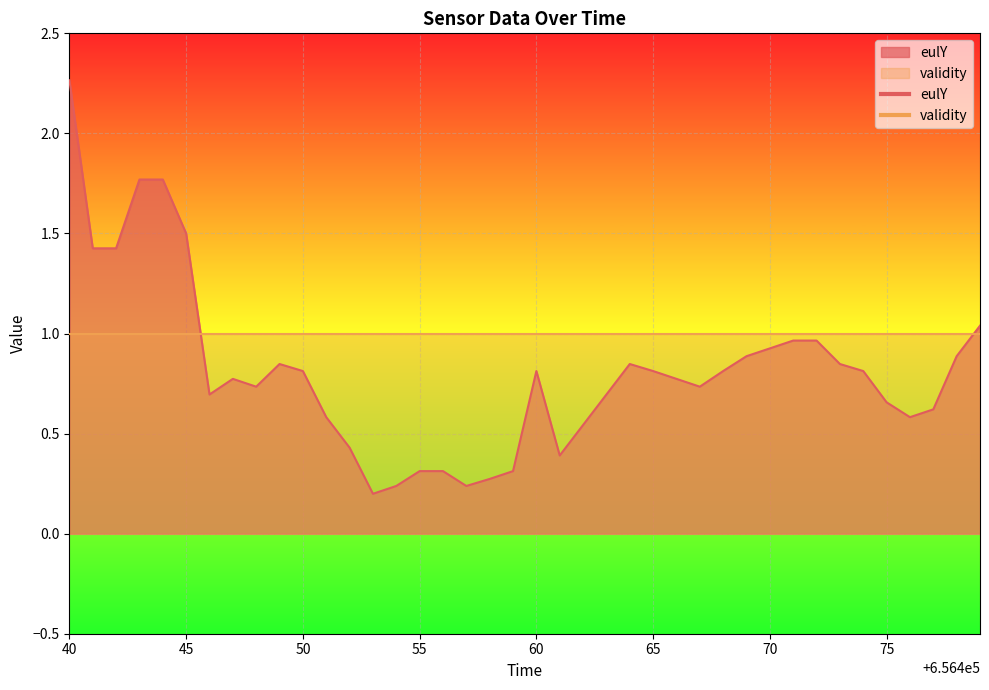

Reading right to left, what are all the values shown in this chart?

1.0	0.9	0.6	0.6	0.7	0.8	0.8	1.0	1.0	0.9	0.9	0.8	0.7	0.8	0.8	0.8	0.7	0.5	0.4	0.8	0.3	0.3	0.2	0.3	0.3	0.2	0.2	0.4	0.6	0.8	0.8	0.7	0.8	0.7	1.5	1.8	1.8	1.4	1.4	2.3